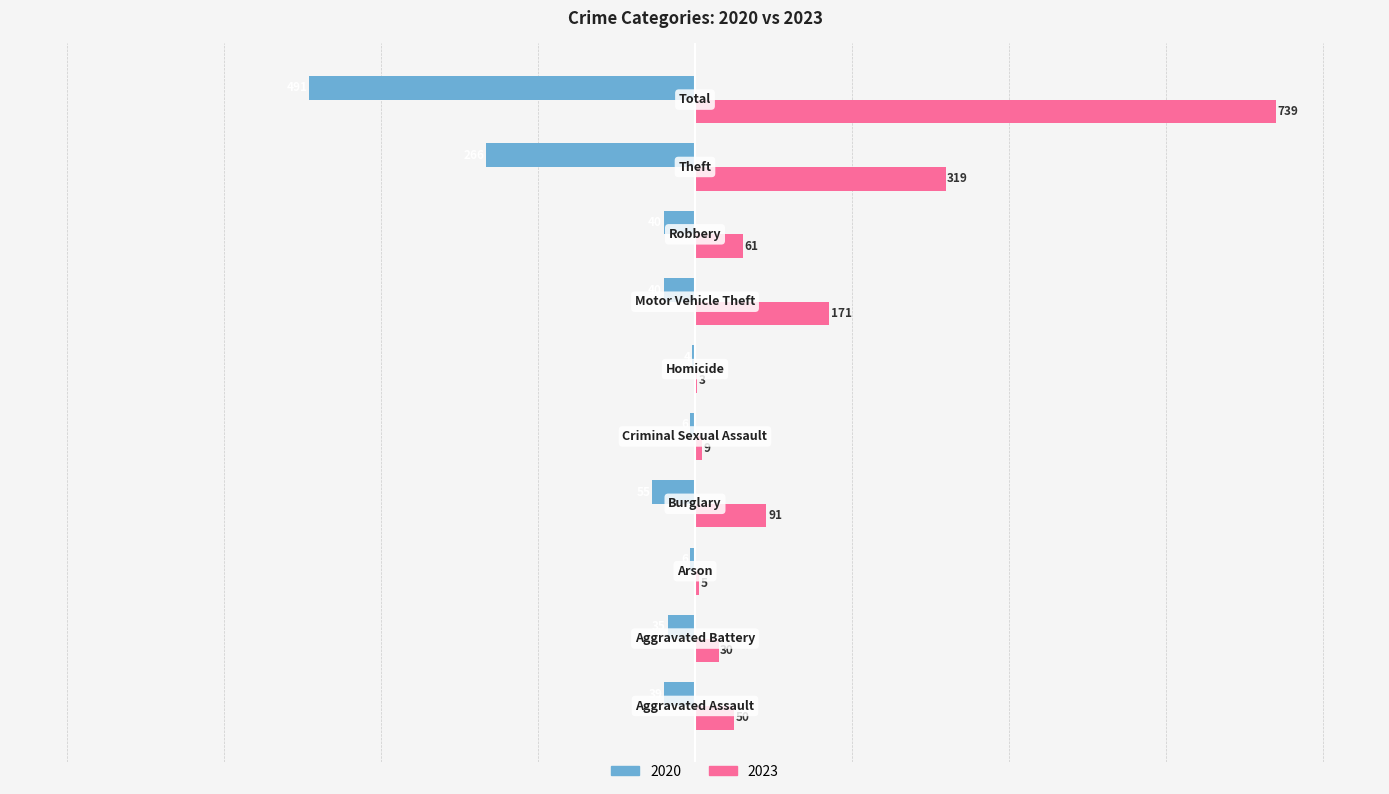

What is the maximum value for 2020?

-4